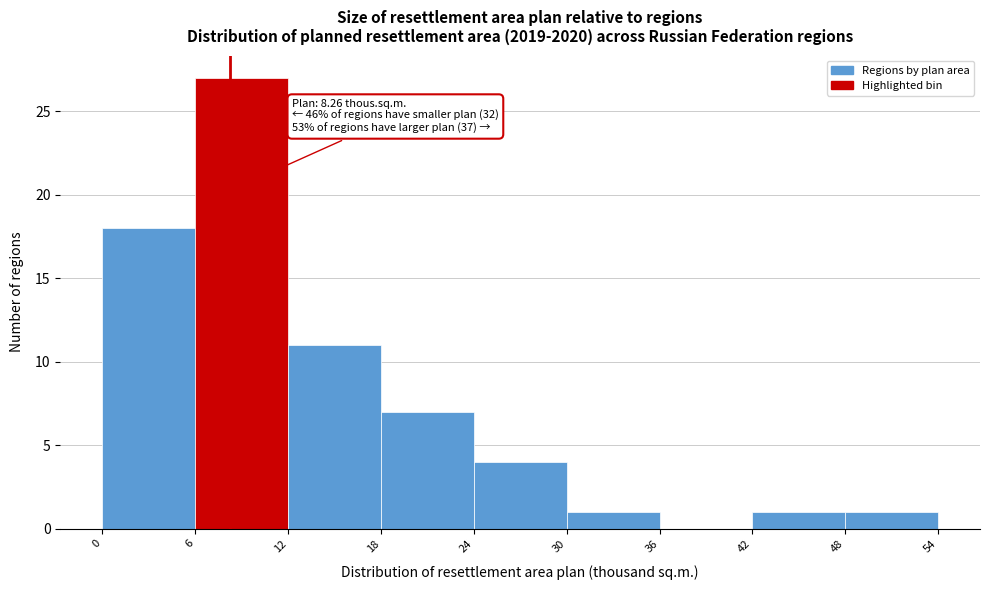

Over which range of the x-axis is the bar tallest?

6 to 12